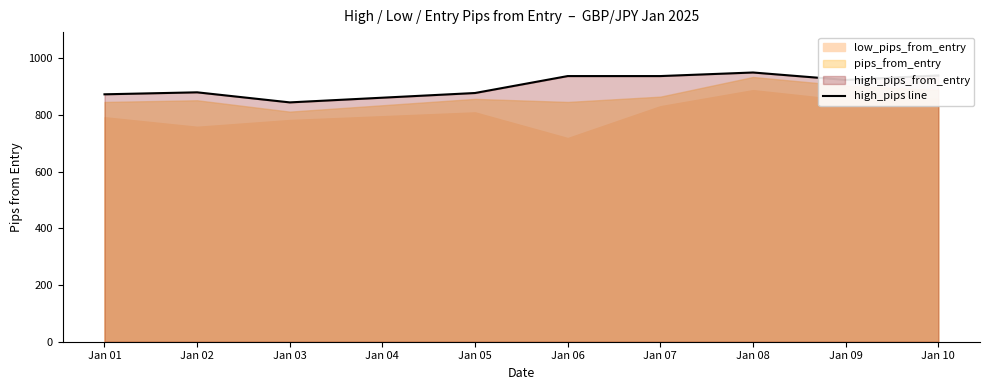

At which label does high_pips line reach its minimum?

Jan 03